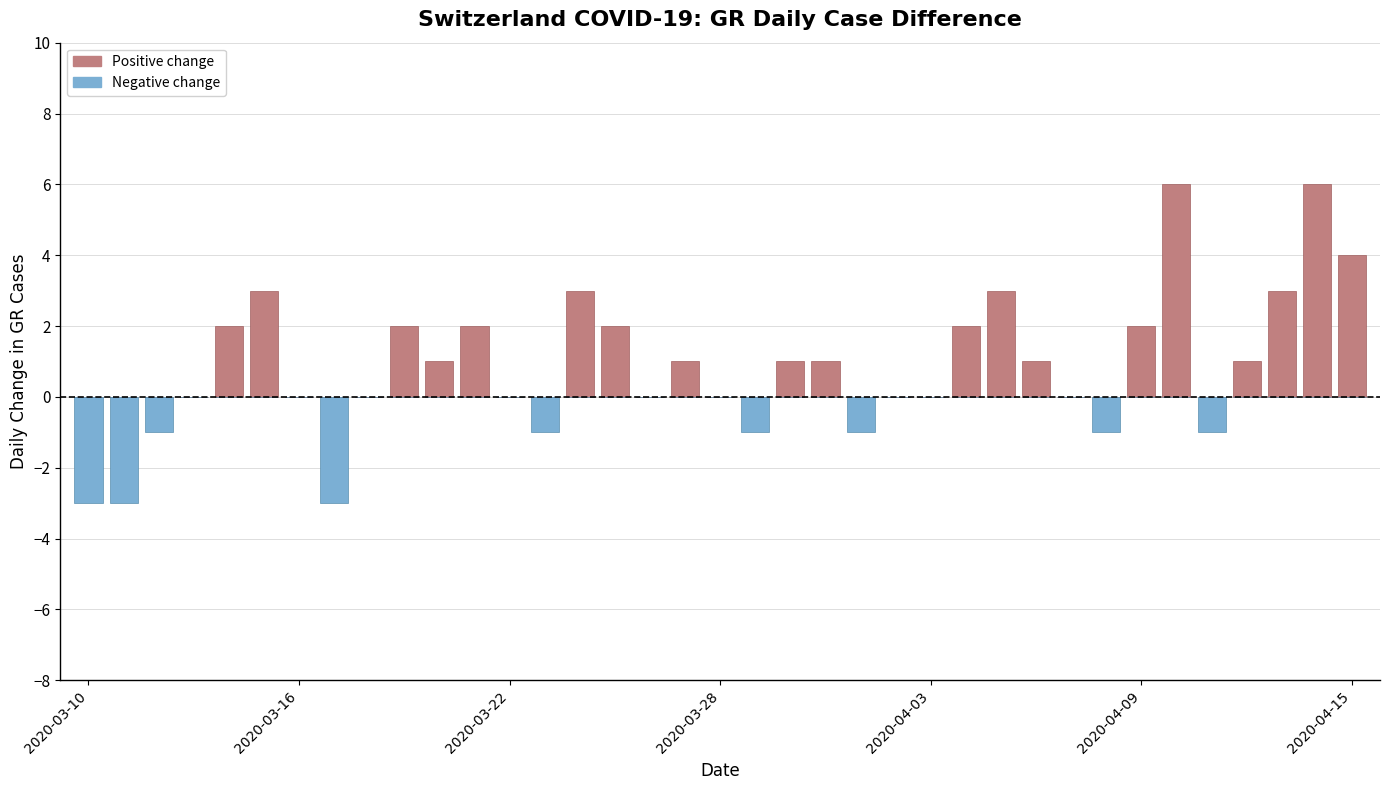

Which series has the largest range (max minus min)?

Positive change